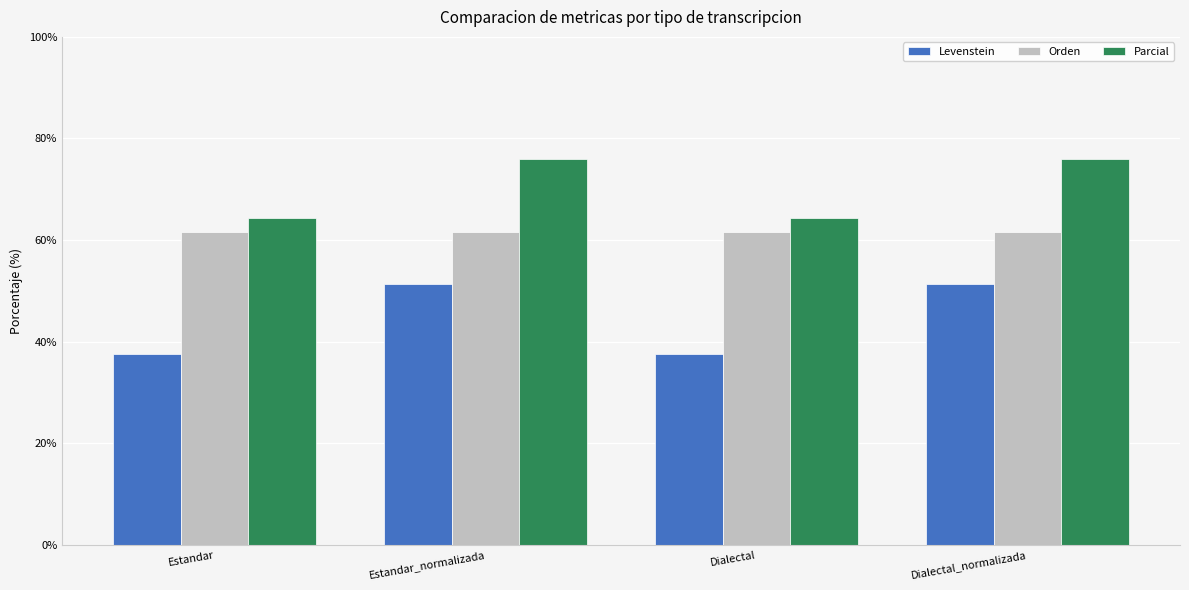

What is the sum of all Levenstein values?

177.6